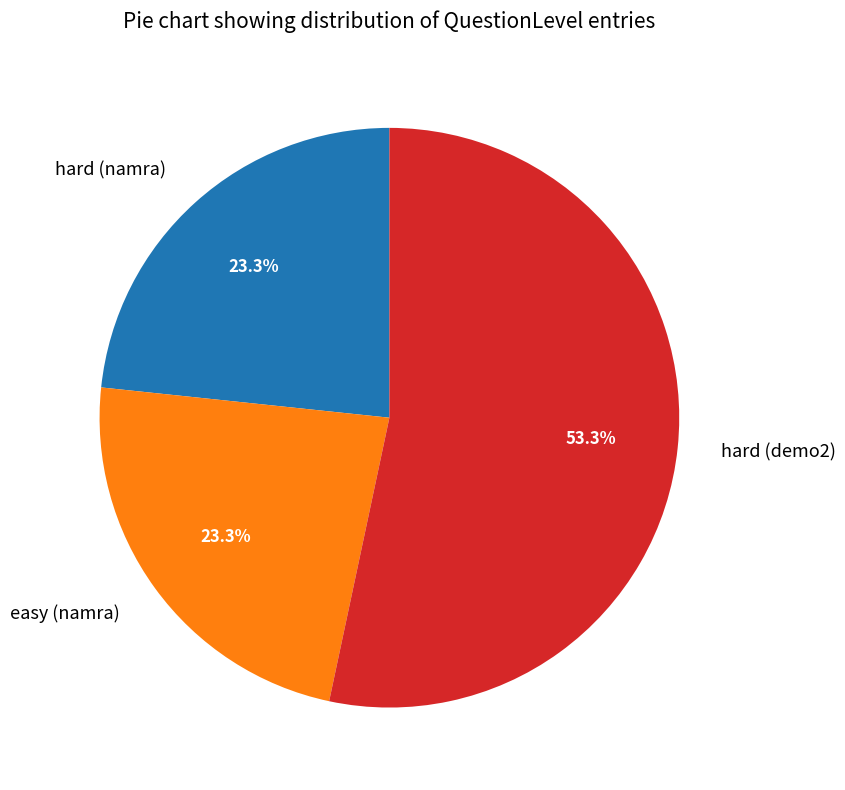

The easy (namra) slice represents 33% of the pie. True or false?

False